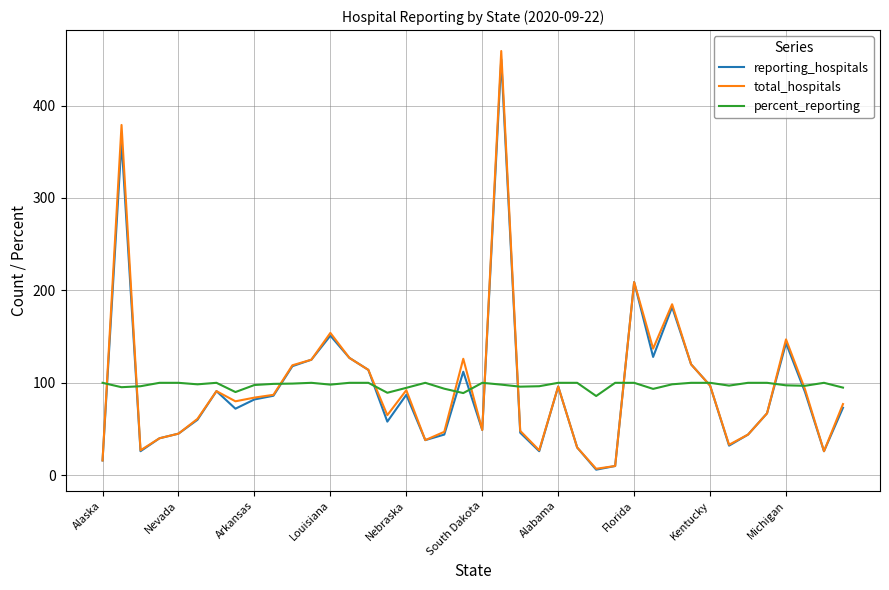

What are all the series names shown in the legend?

reporting_hospitals, total_hospitals, percent_reporting